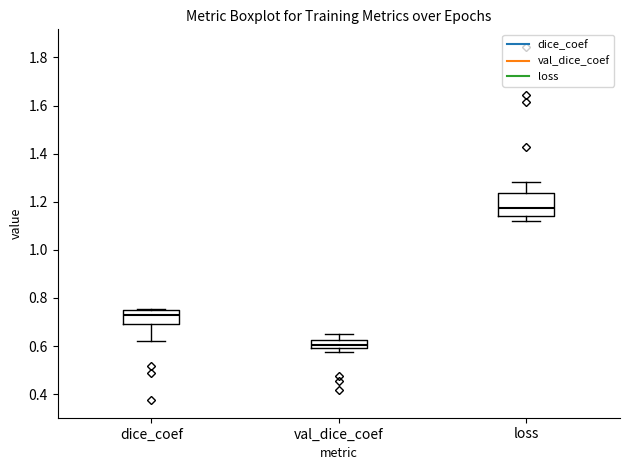

Which box's median line is the highest?

loss